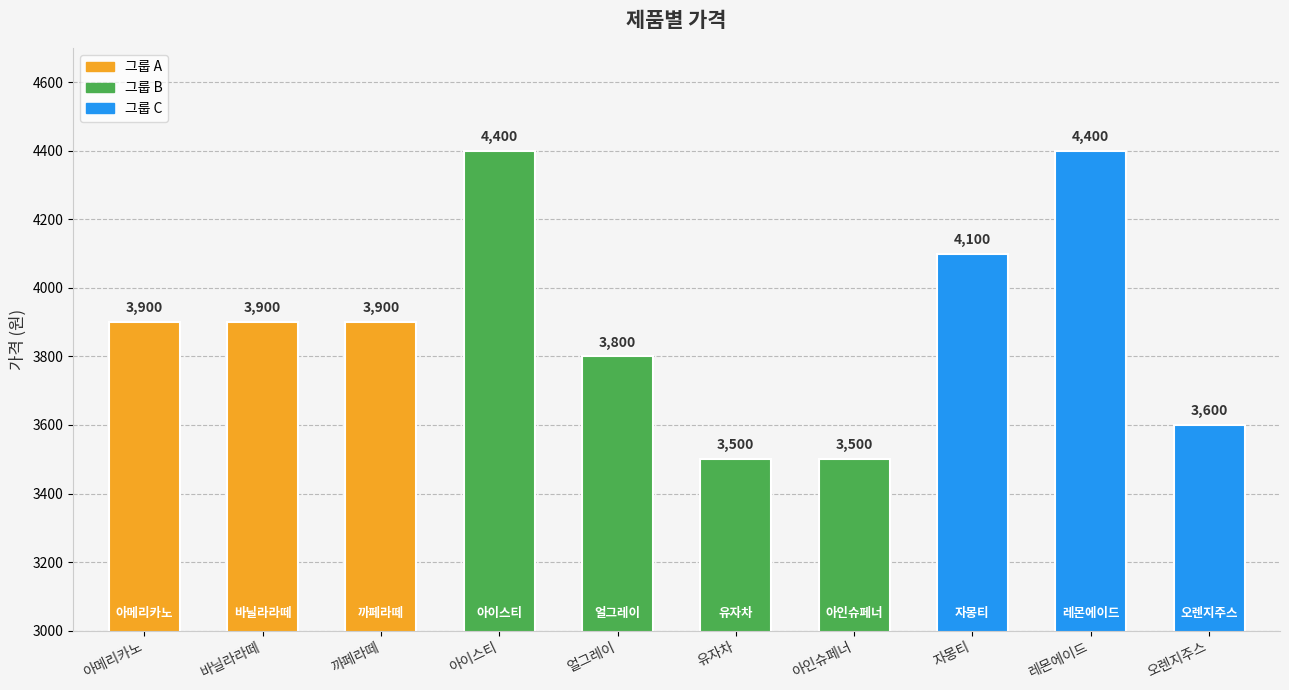

Reading left to right, extract all data points from this chart.

3900	3900	3900	4400	3800	3500	3500	4100	4400	3600